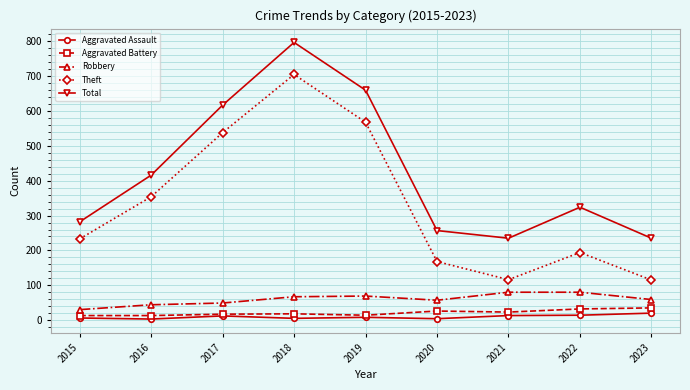

At which label is Total closest to 516?

2016